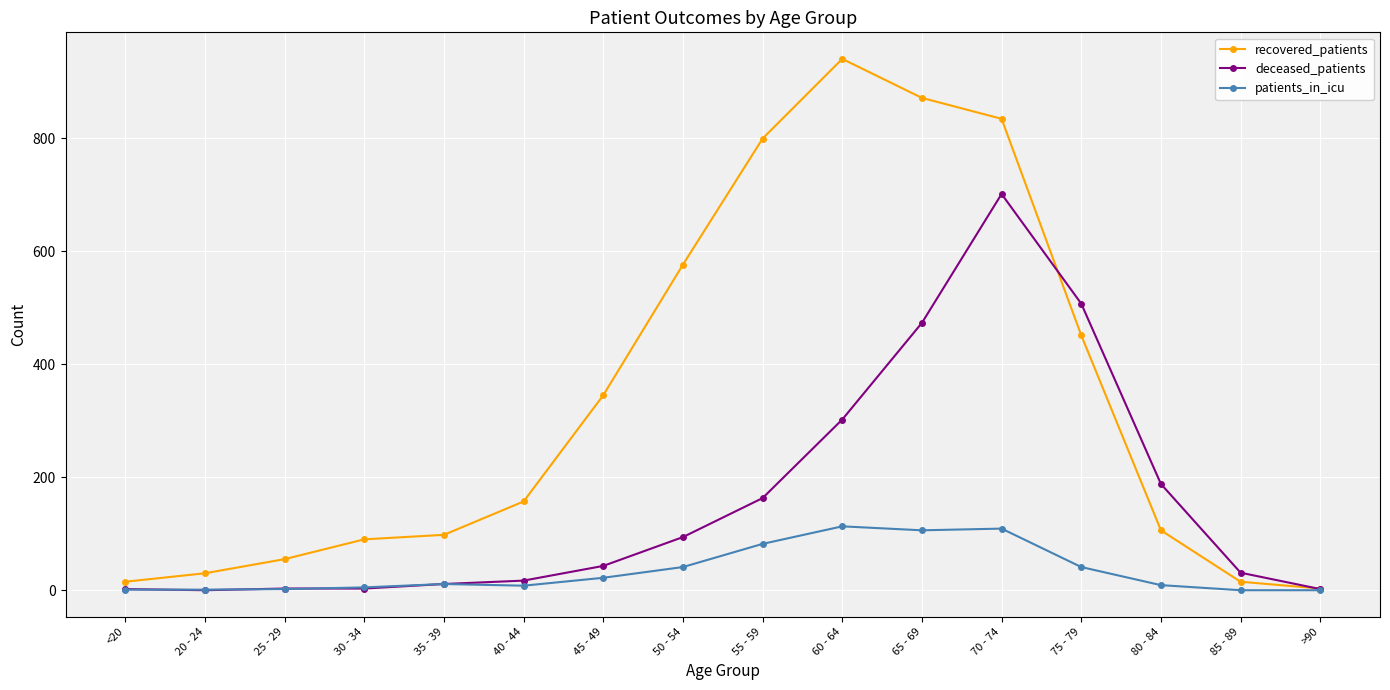

Is it true that recovered_patients equals 451 at 75 - 79?

True